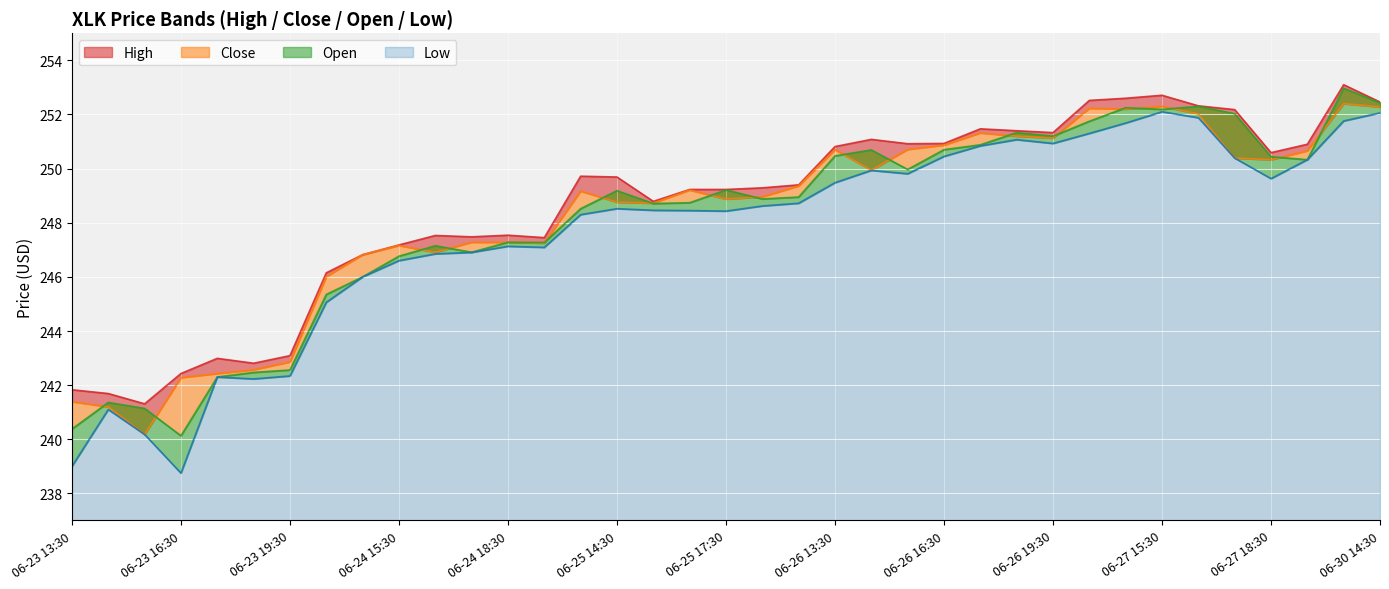

What is the difference between the second highest and second lowest values in the Low series?

13.1